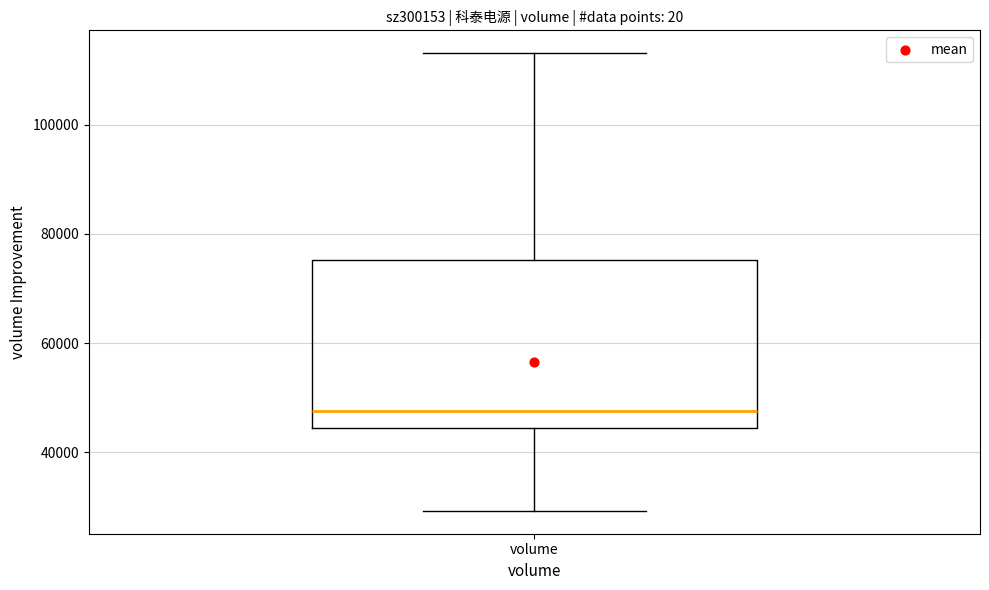

Read this box plot against the y-axis: the position of the median line, the range covered by the box, and the ends of both whiskers. The values are not printed on the chart, so give them approximately, as read against the axis.

median 48000, box 44000 to 76000, whiskers 30000 to 114000